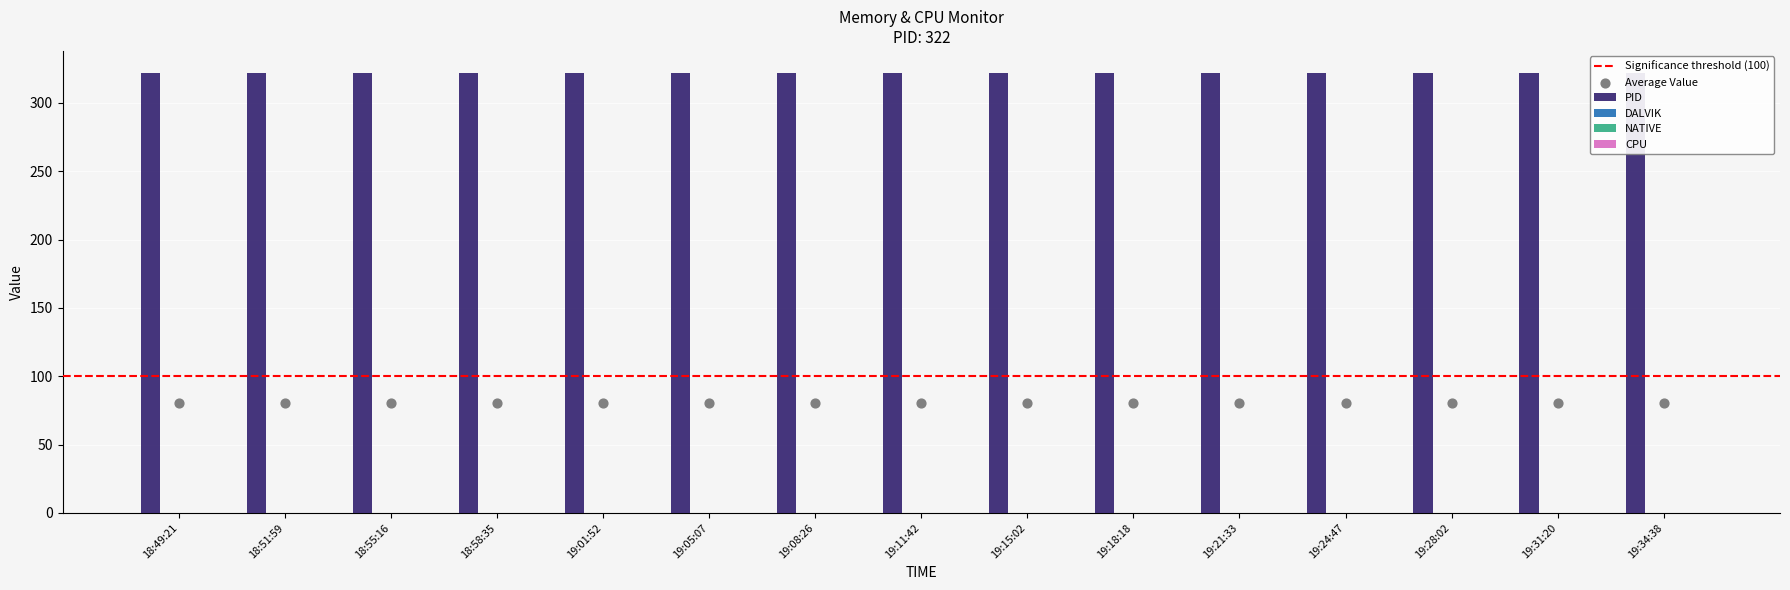

Which series has the largest total across all categories?

PID